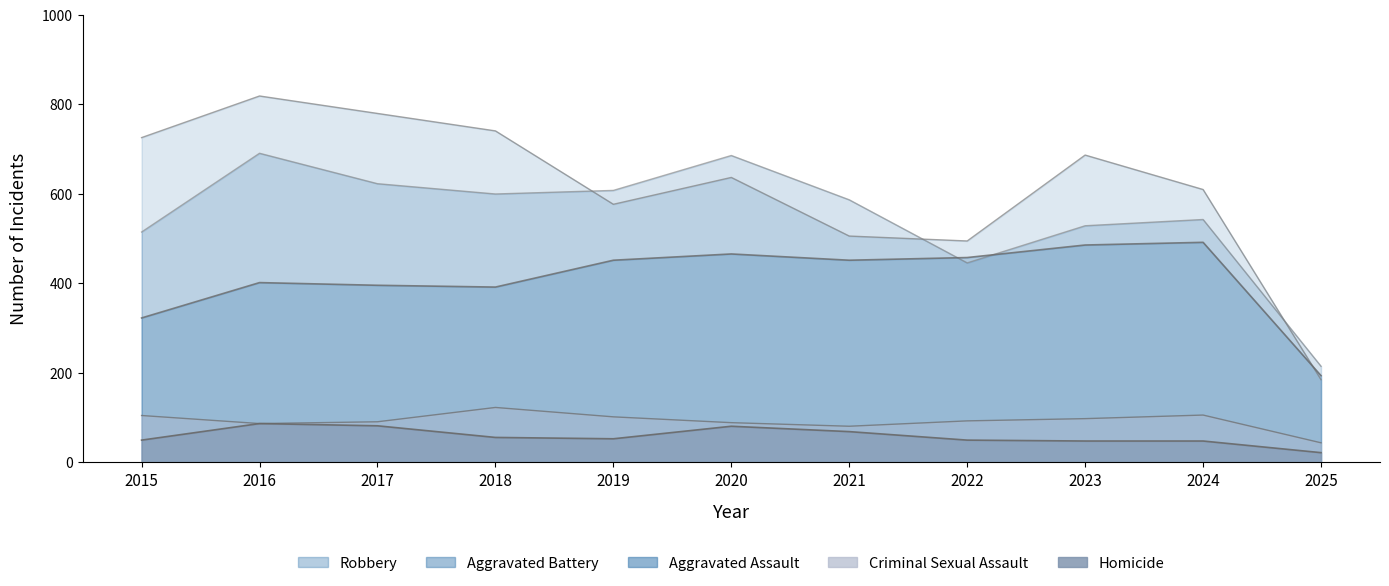

Which label corresponds to the largest value in the chart?

2016